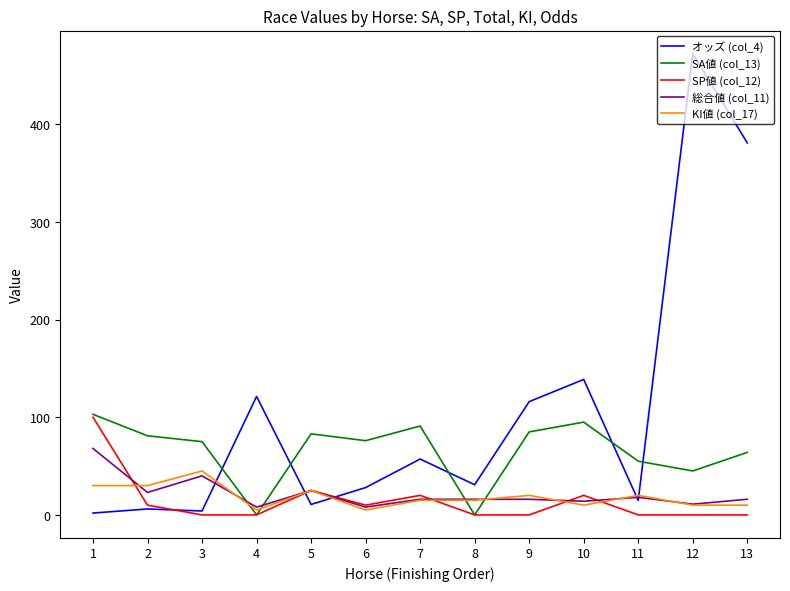

Where does the KI値 (col_17) series first go above 15?

1